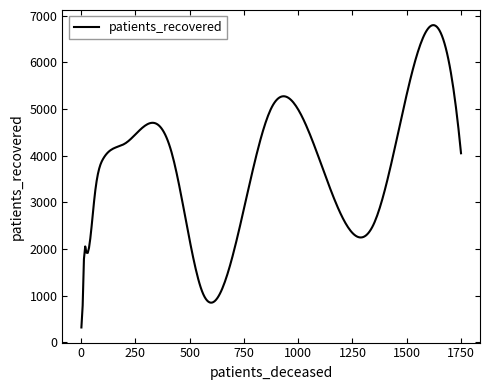

What is the difference between the maximum and minimum values?

6481.1